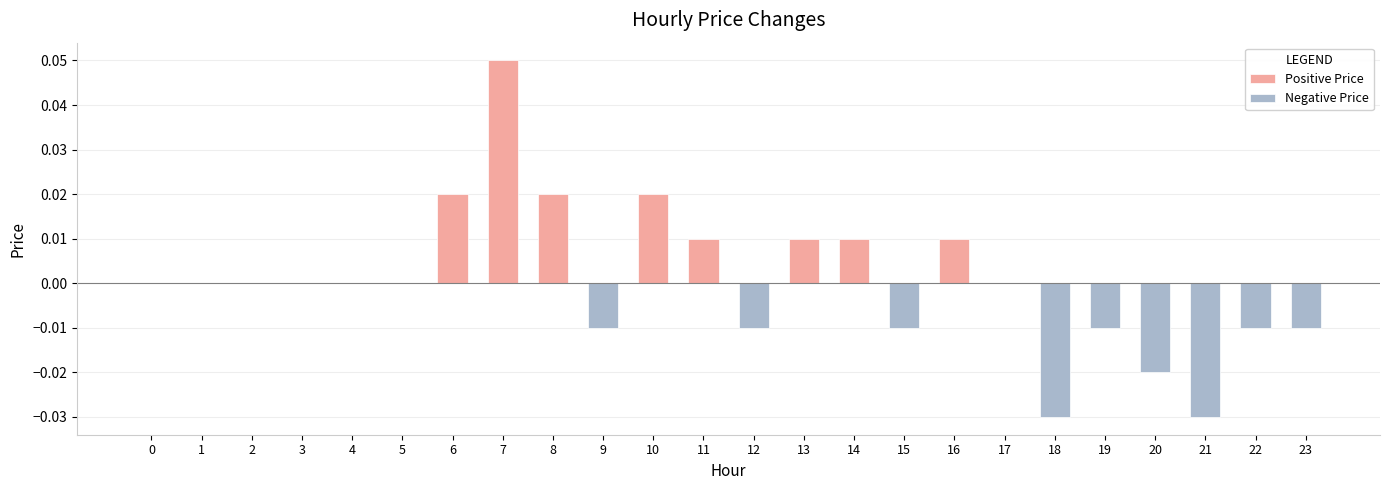

Reading right to left, transcribe all the data shown in this chart.

Positive Price: 23=0.0	22=0.0	21=0.0	20=0.0	19=0.0	18=0.0	17=0.0	16=0.0	15=0.0	14=0.0	13=0.0	12=0.0	11=0.0	10=0.0	9=0.0	8=0.0	7=0.1	6=0.0	5=0.0	4=0.0	3=0.0	2=0.0	1=0.0	0=0.0
Negative Price: 23=-0.0	22=-0.0	21=-0.0	20=-0.0	19=-0.0	18=-0.0	17=0.0	16=0.0	15=-0.0	14=0.0	13=0.0	12=-0.0	11=0.0	10=0.0	9=-0.0	8=0.0	7=0.0	6=0.0	5=0.0	4=0.0	3=0.0	2=0.0	1=0.0	0=0.0